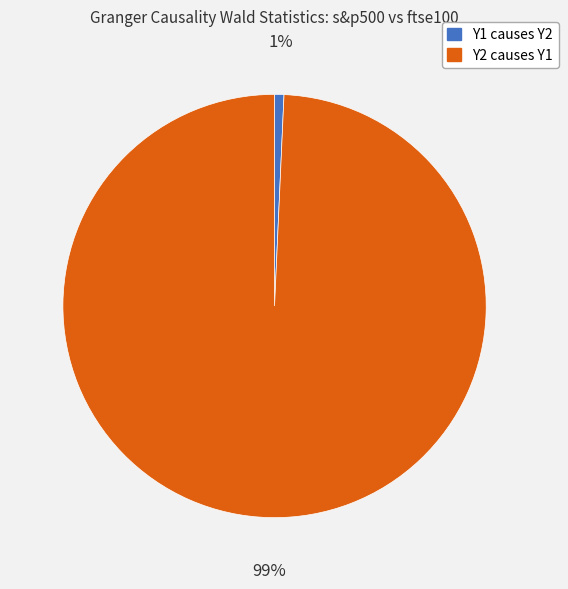

To the nearest percent, what is the average slice percentage?

50%